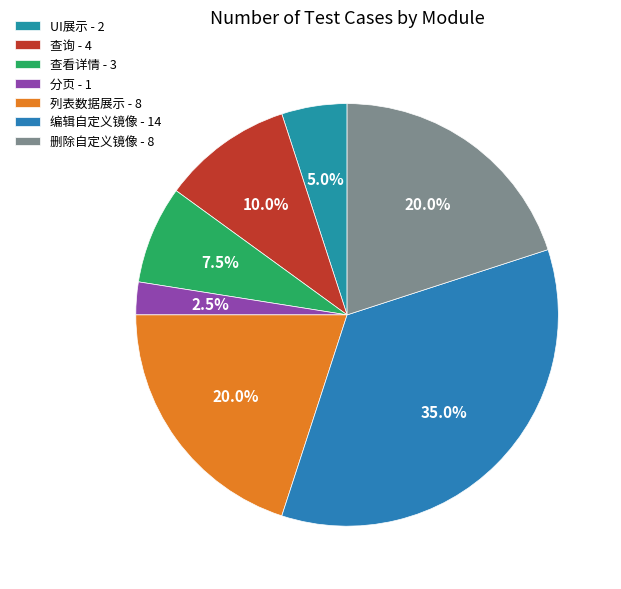

What percentage is the 查看详情 slice, to the nearest percent?

8%